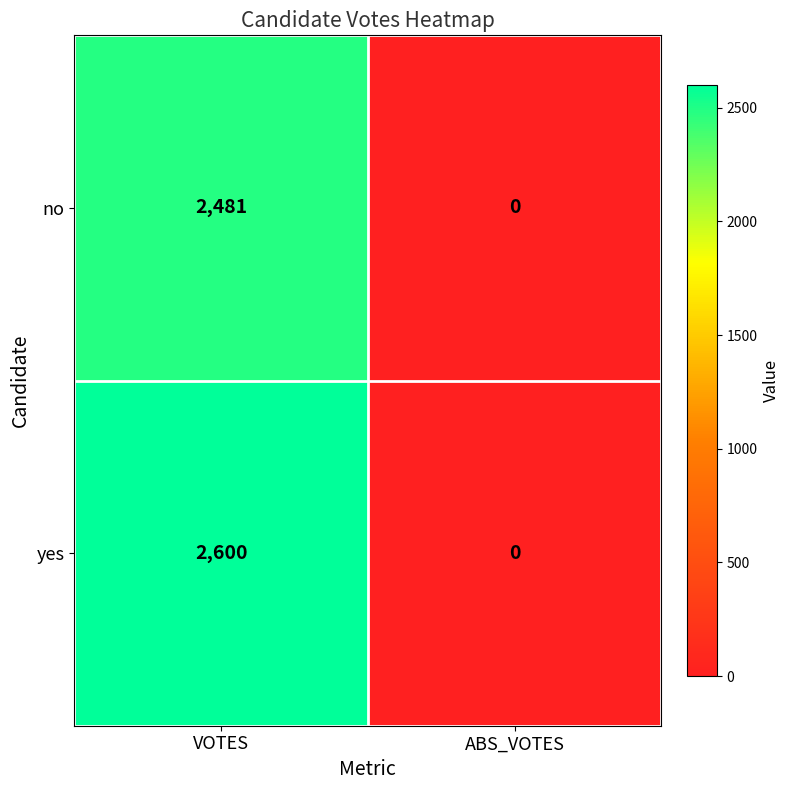

Count the number of data series in this chart.

2